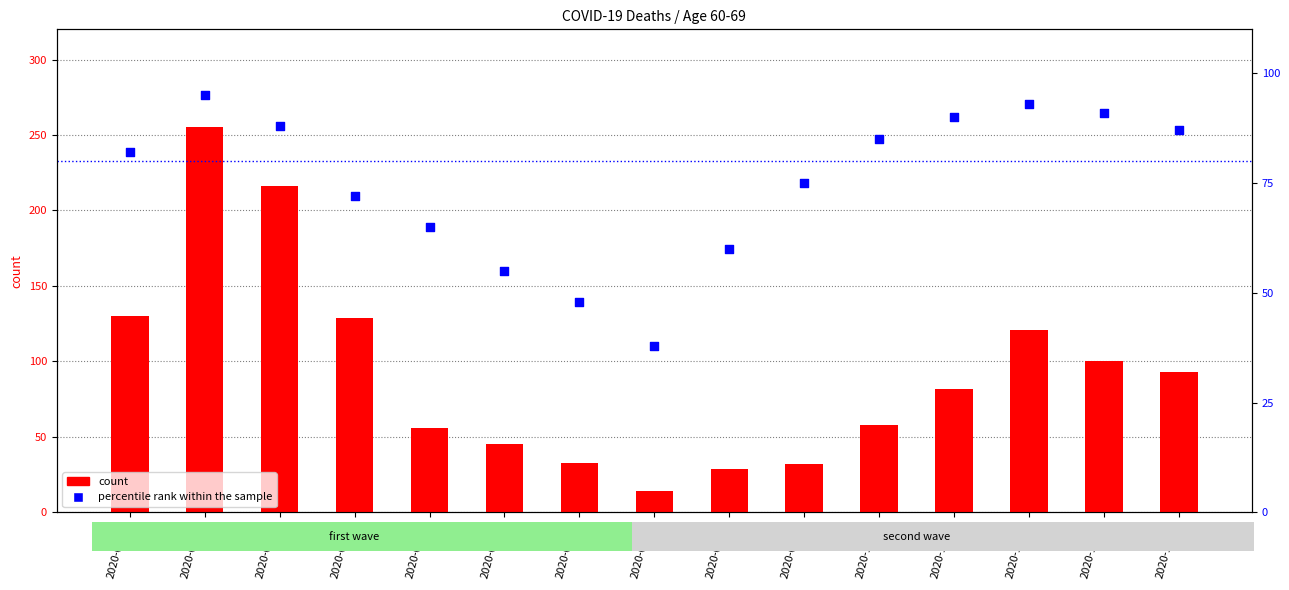

What are all the series names shown in the legend?

count, percentile rank within the sample